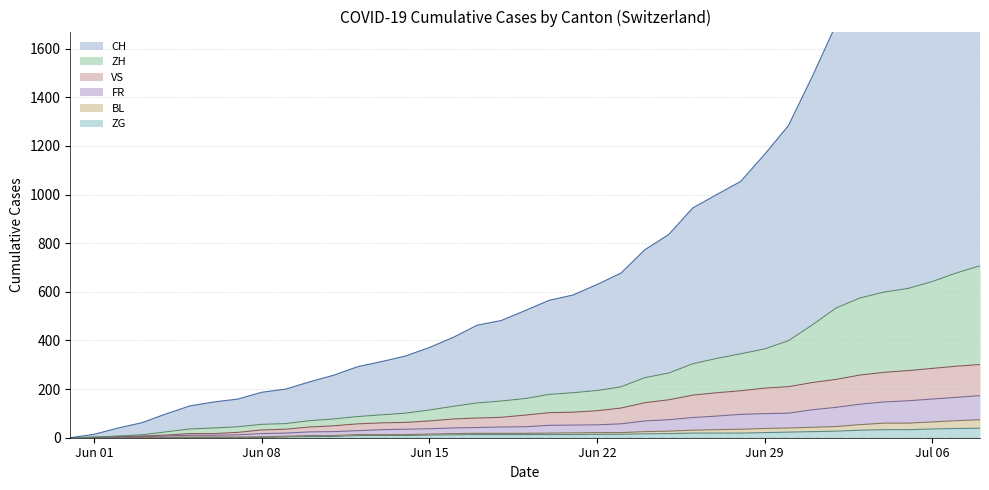

Which series has the largest total across all categories?

CH